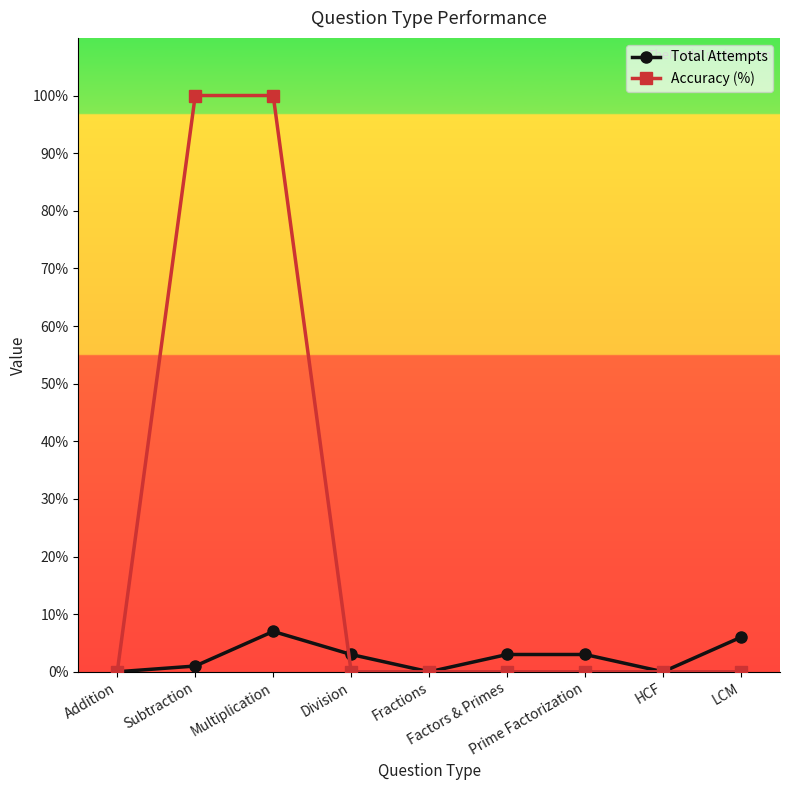

Where does the Total Attempts series first go above 3?

Multiplication